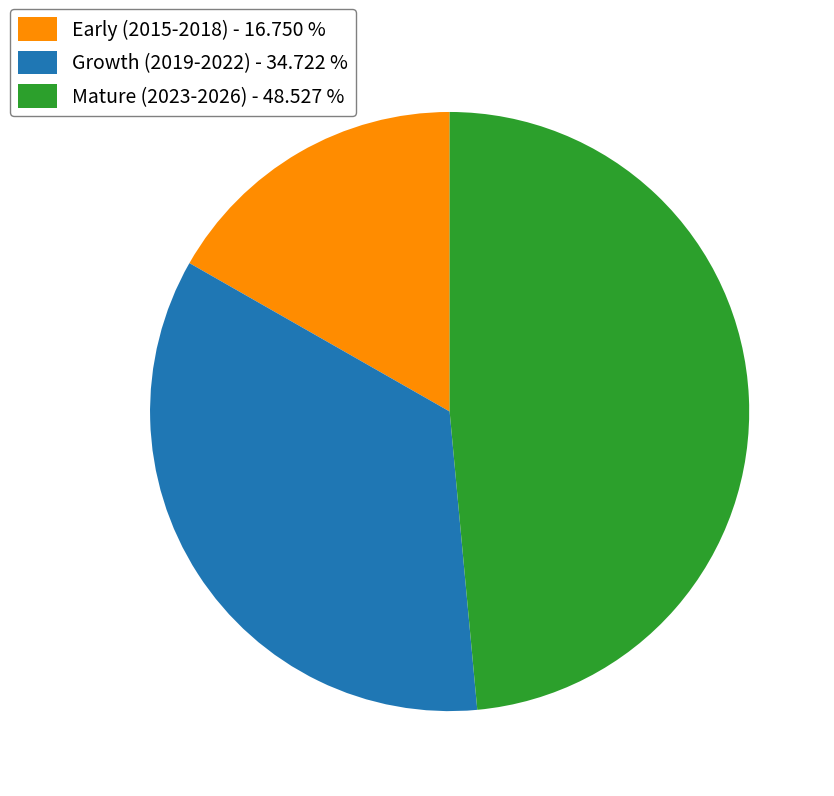

How many segments does this pie chart have?

3